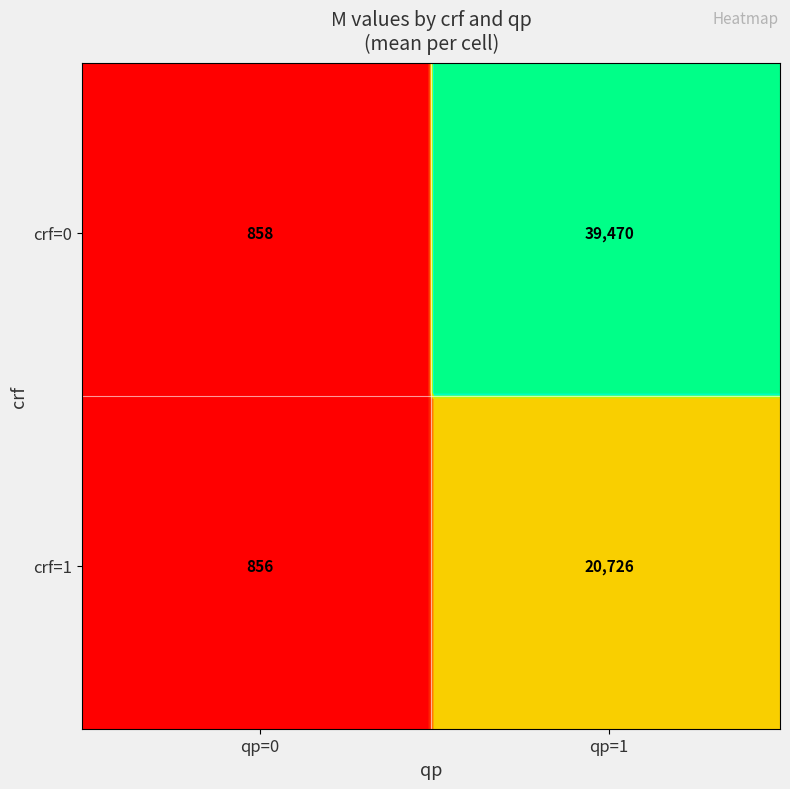

The value of 1_0 at crf is 1. True or false?

True